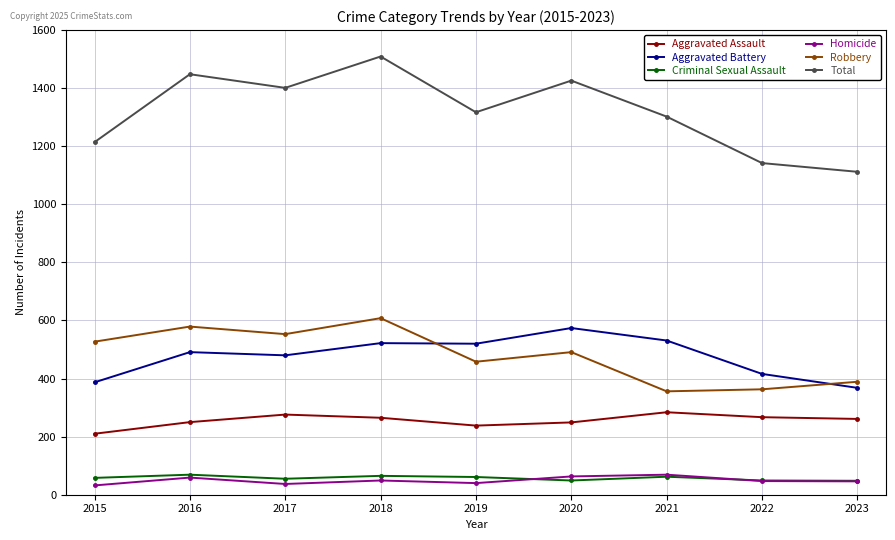

What is the value of the Criminal Sexual Assault point at the 8th from the left?

49